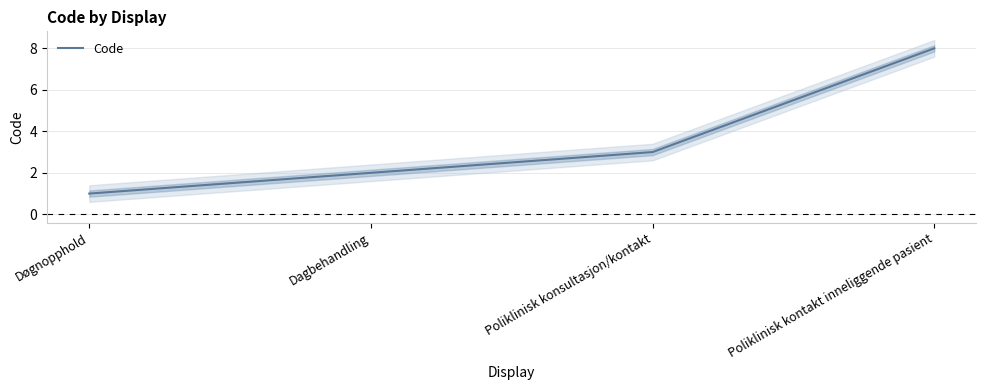

Is it true that the value at Dagbehandling is 1?

False